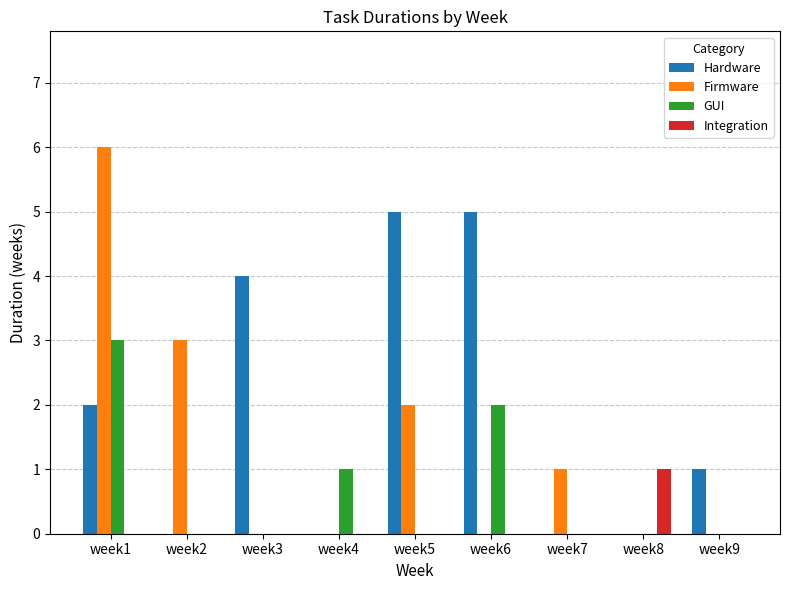

Are the bars grouped side by side (vs. stacked)?

Yes